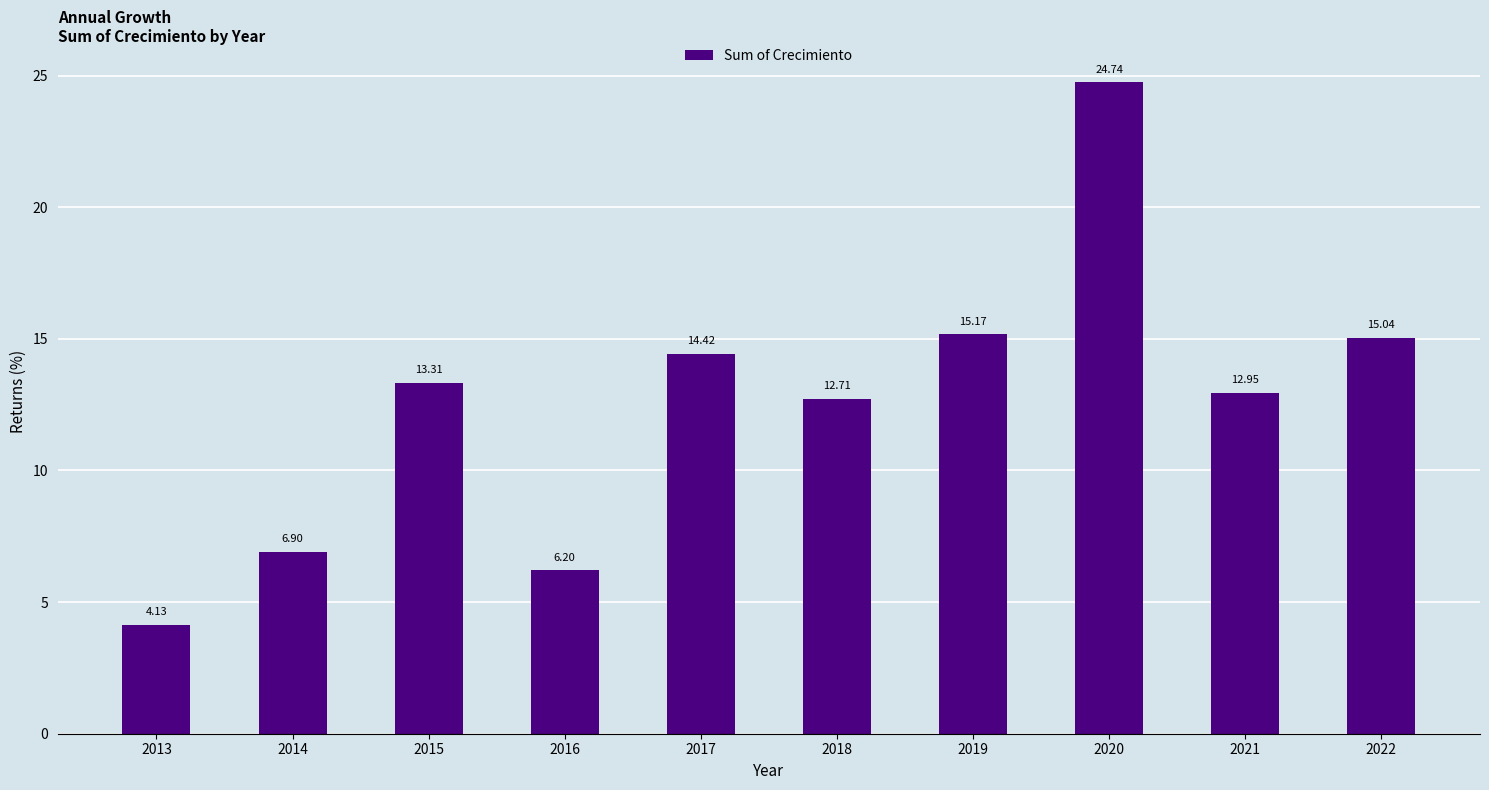

Rank the categories by value from lowest to highest.

2013, 2016, 2014, 2018, 2021, 2015, 2017, 2022, 2019, 2020